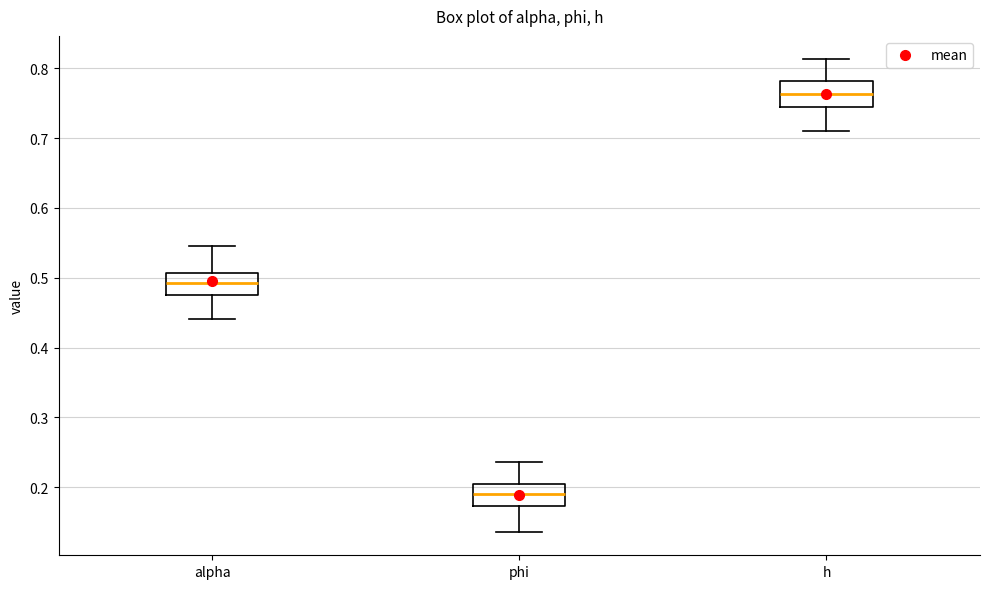

Where does the upper whisker of the box for phi end on the y-axis? The values are not printed on the chart, so give them approximately, as read against the axis.

0.24